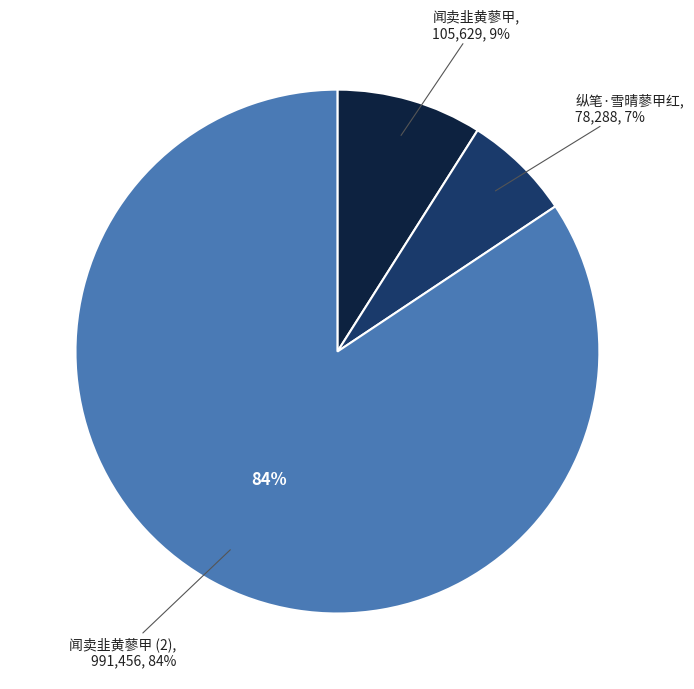

Is it true that 纵笔·雪晴蓼甲红 is 18% of the pie?

False